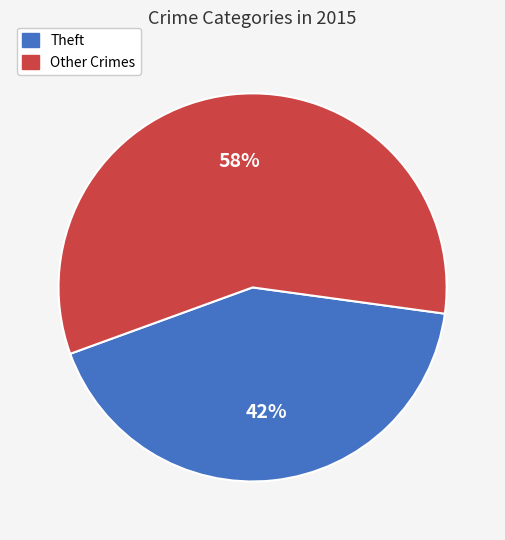

Is there any slice that represents more than half of the pie?

Yes